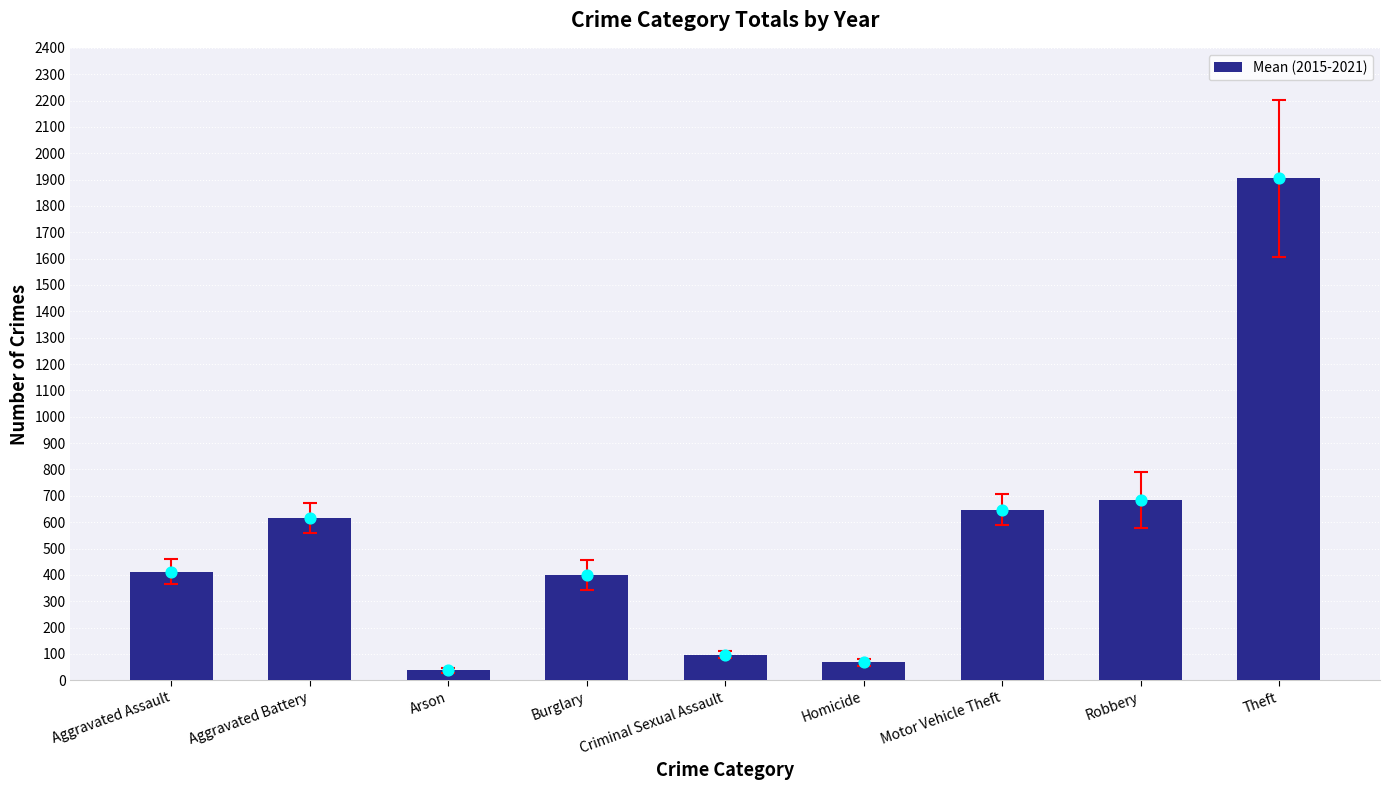

Which has a higher value, Motor Vehicle Theft or Criminal Sexual Assault?

Motor Vehicle Theft